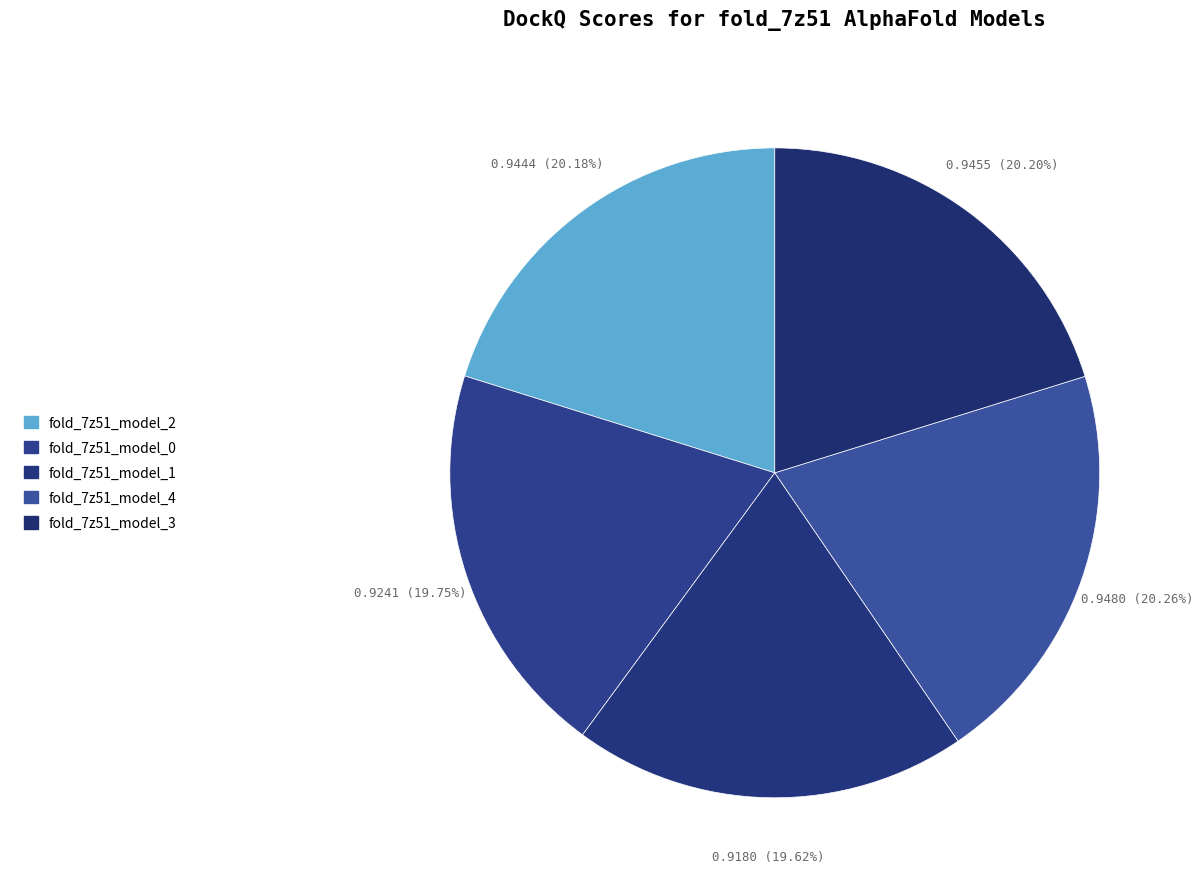

Does any single category account for the majority?

No